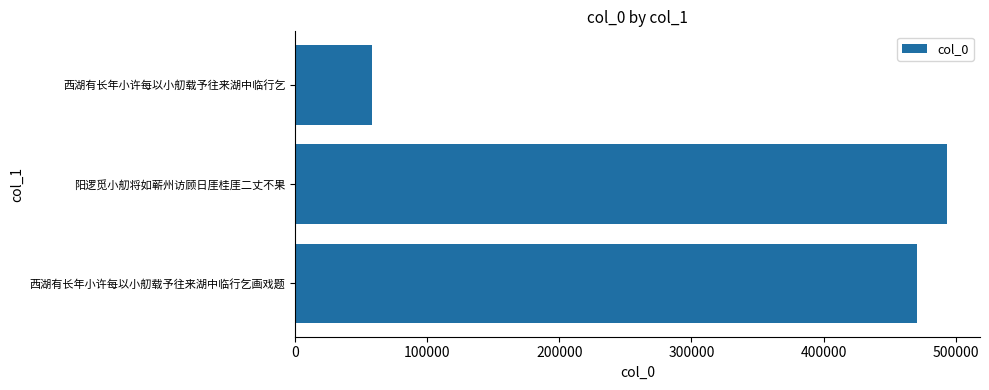

What is the average value?

340848